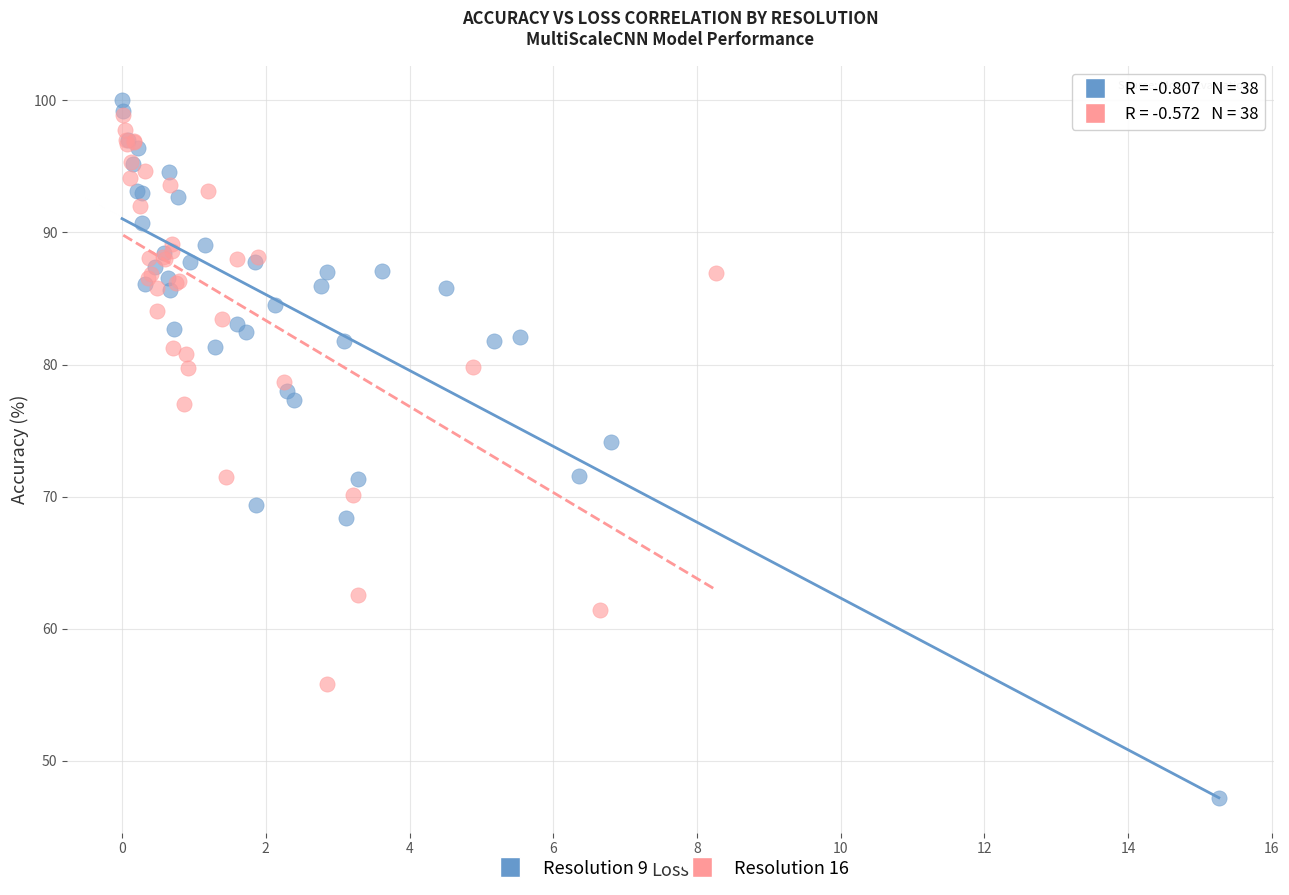

Which series contains the lowest Y value?

Resolution 9